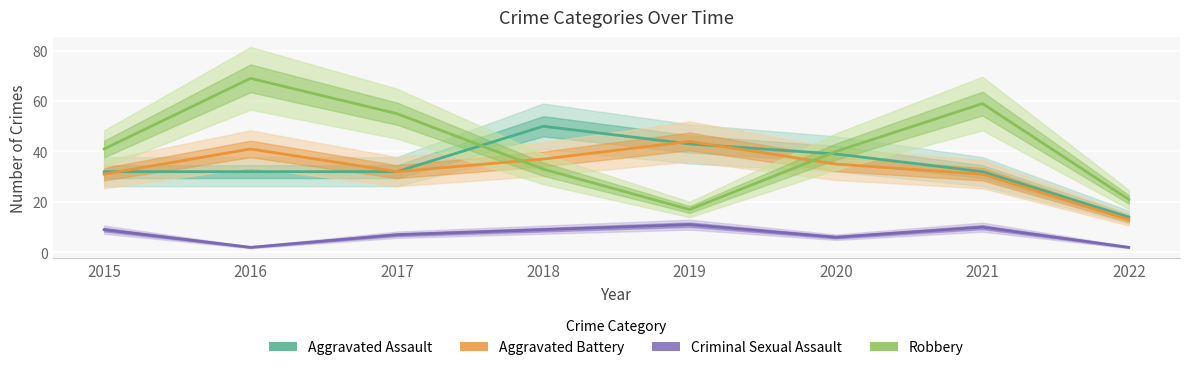

What is the difference between the maximum and minimum values in the Robbery series?

52